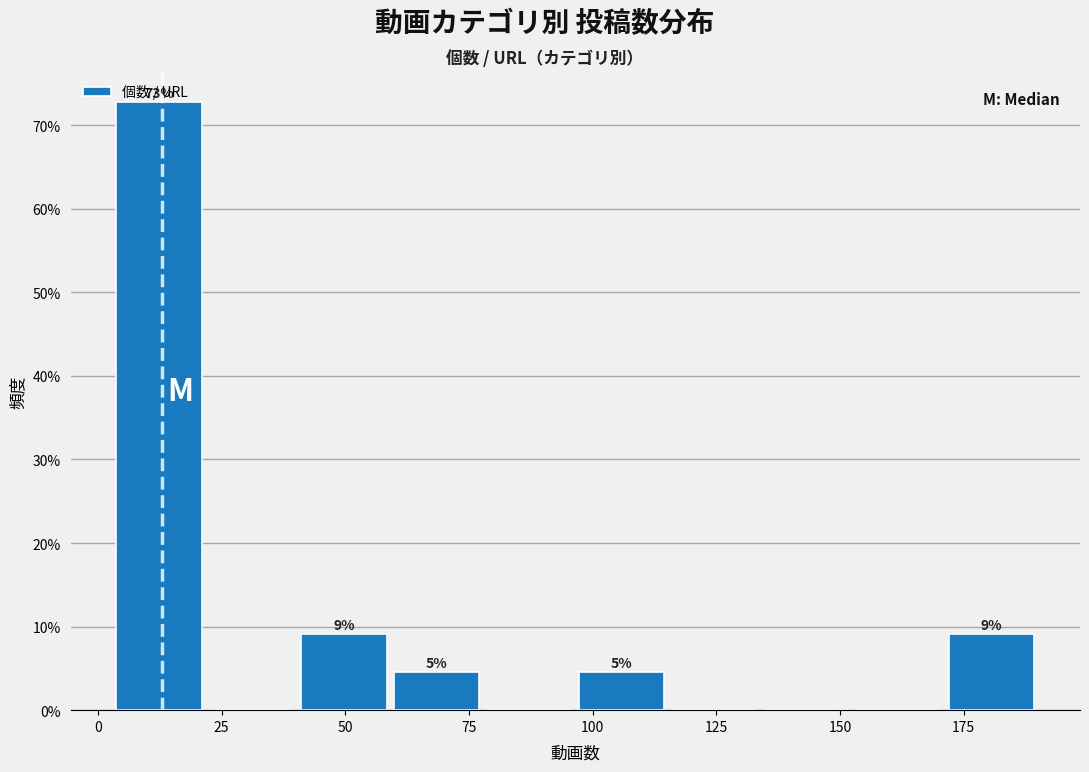

Read against the x-axis, roughly where is the centre of the tallest bar?

10